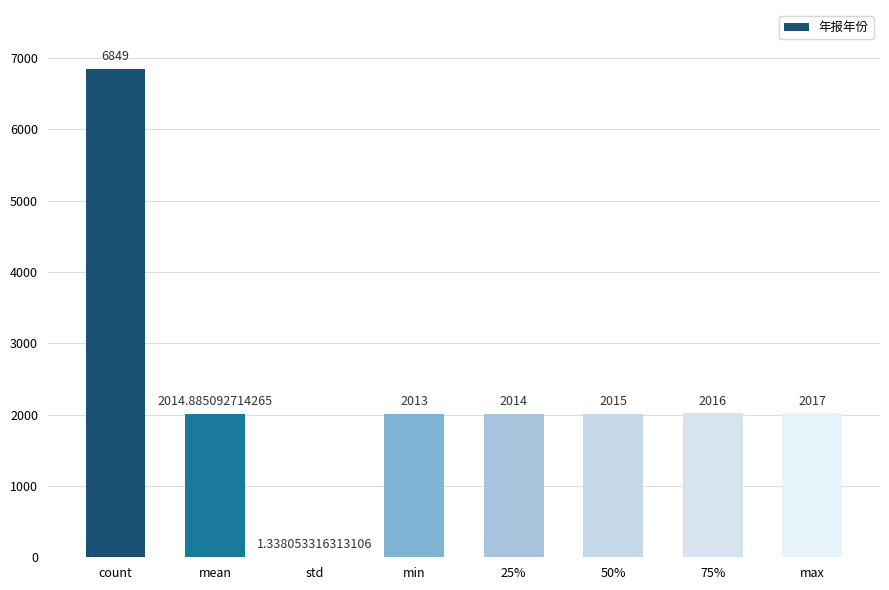

What is the sum of the values at 25% and max?

4031.0